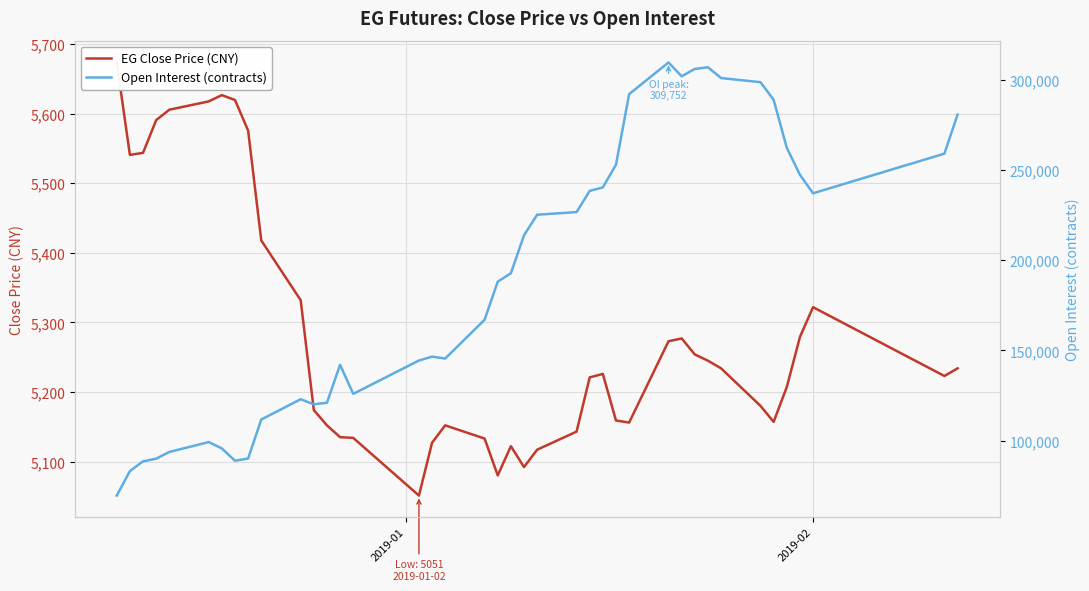

Count the number of categories in the chart.

40